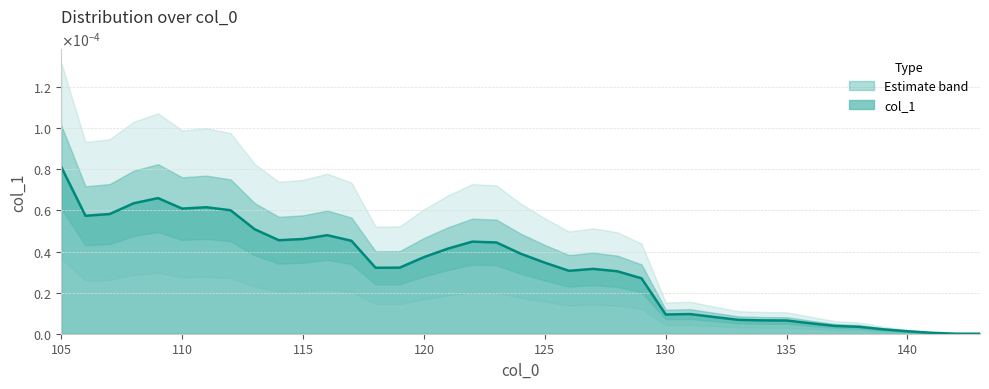

True or false: the data shows 0.0 at 117.

True